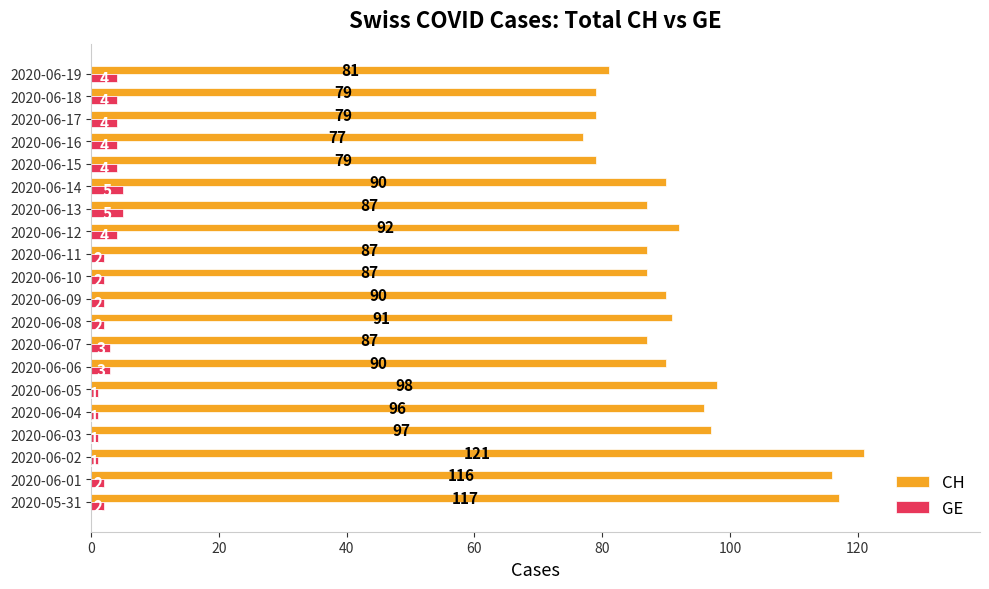

What is the sum of the CH values at 2020-06-09 and 2020-06-02?

211